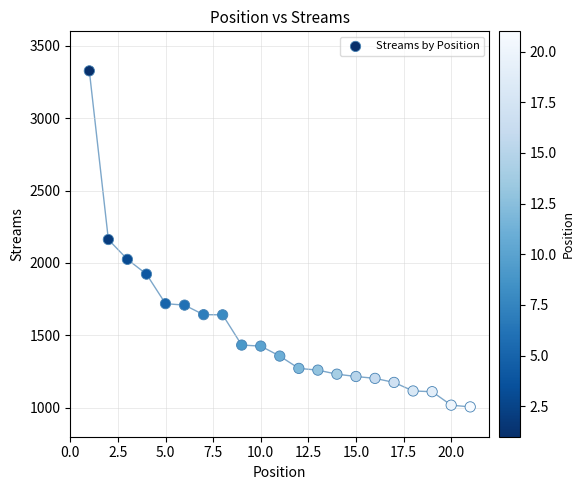

What is the range of X values (max minus min)?

20